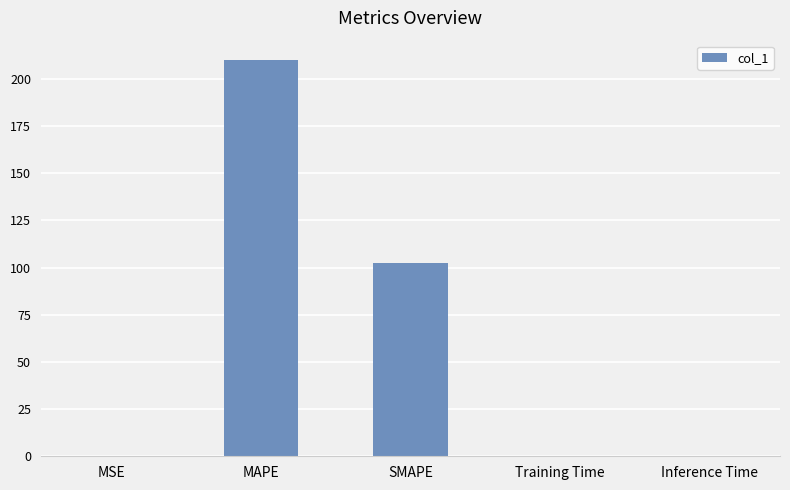

Which has a higher value, MAPE or Training Time?

MAPE